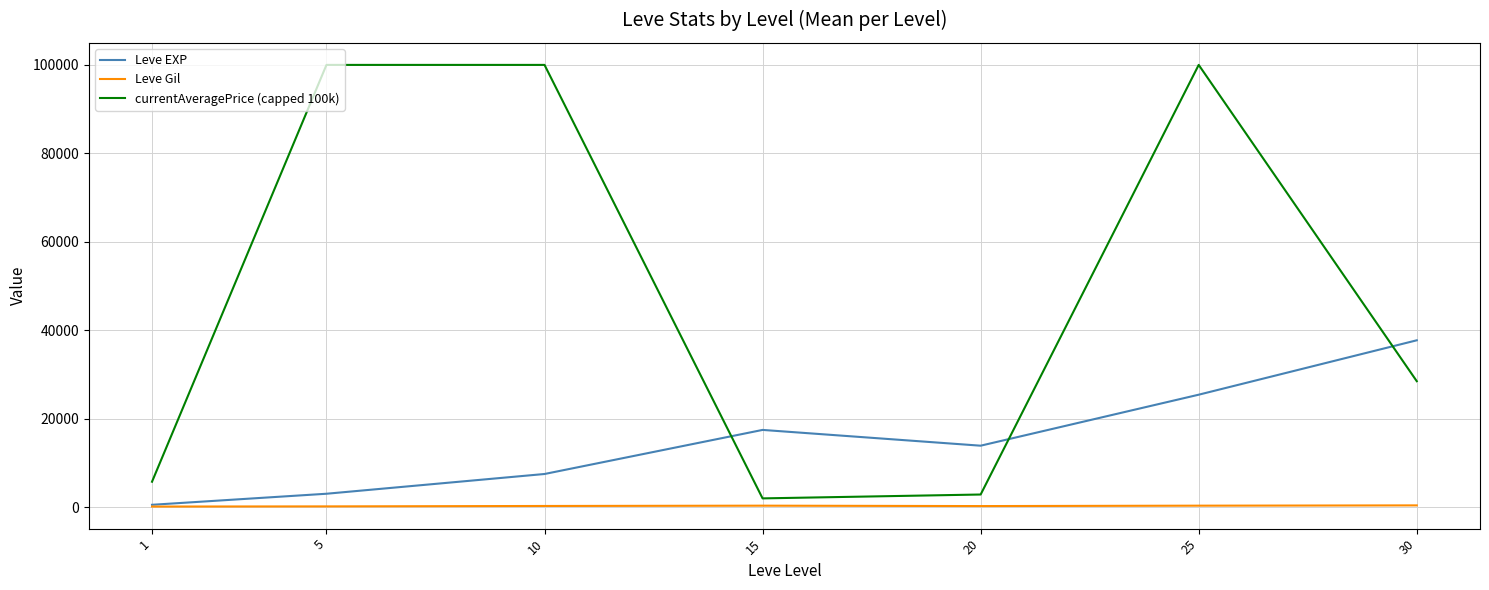

Between 1 and 10, which series saw the biggest shift?

currentAveragePrice (capped 100k)